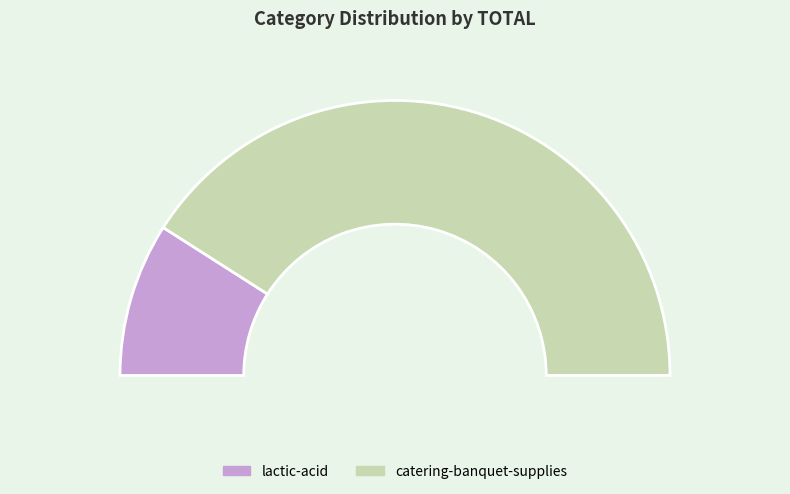

Rank the categories by value from highest to lowest.

catering-banquet-supplies, lactic-acid